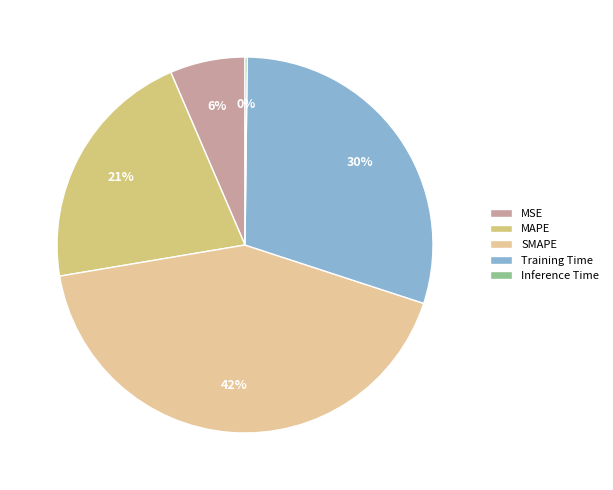

Is there any slice that represents more than half of the pie?

No